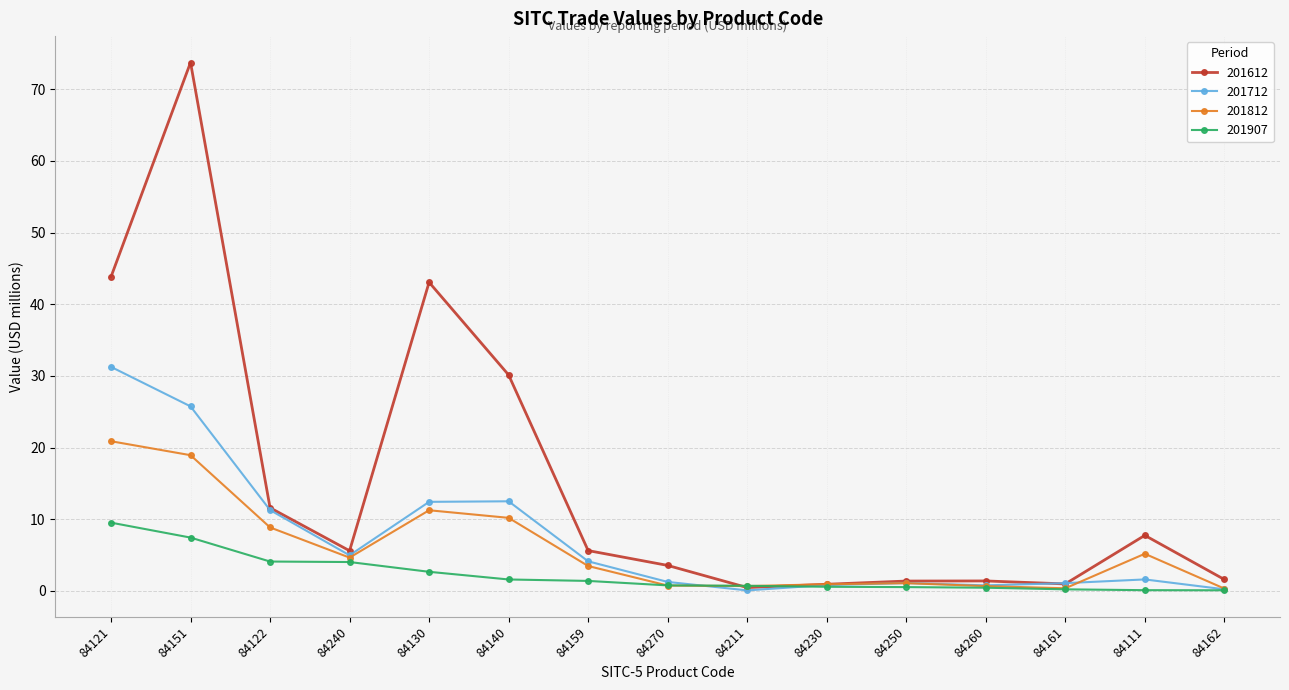

What is the value of the 201612 point at the 14th from the left?

7.7